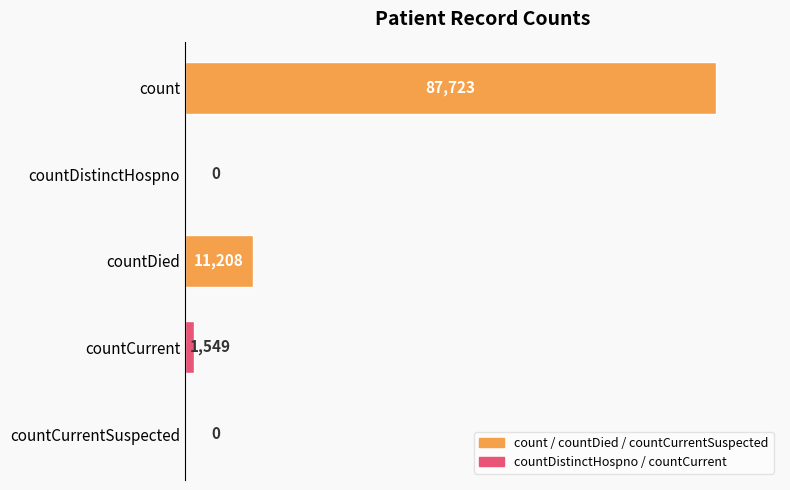

True or false: the data shows 1549 at countCurrent.

True